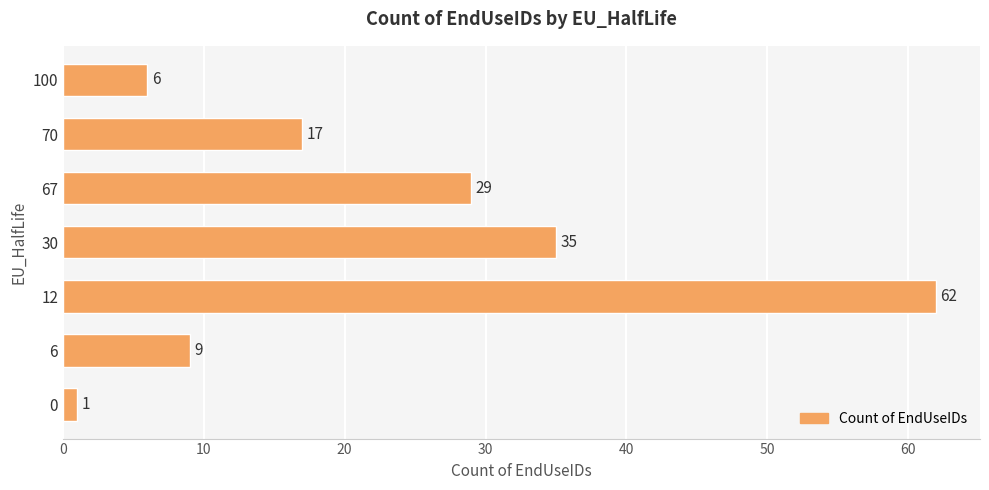

List the labels in order of value, largest first.

12, 30, 67, 70, 6, 100, 0